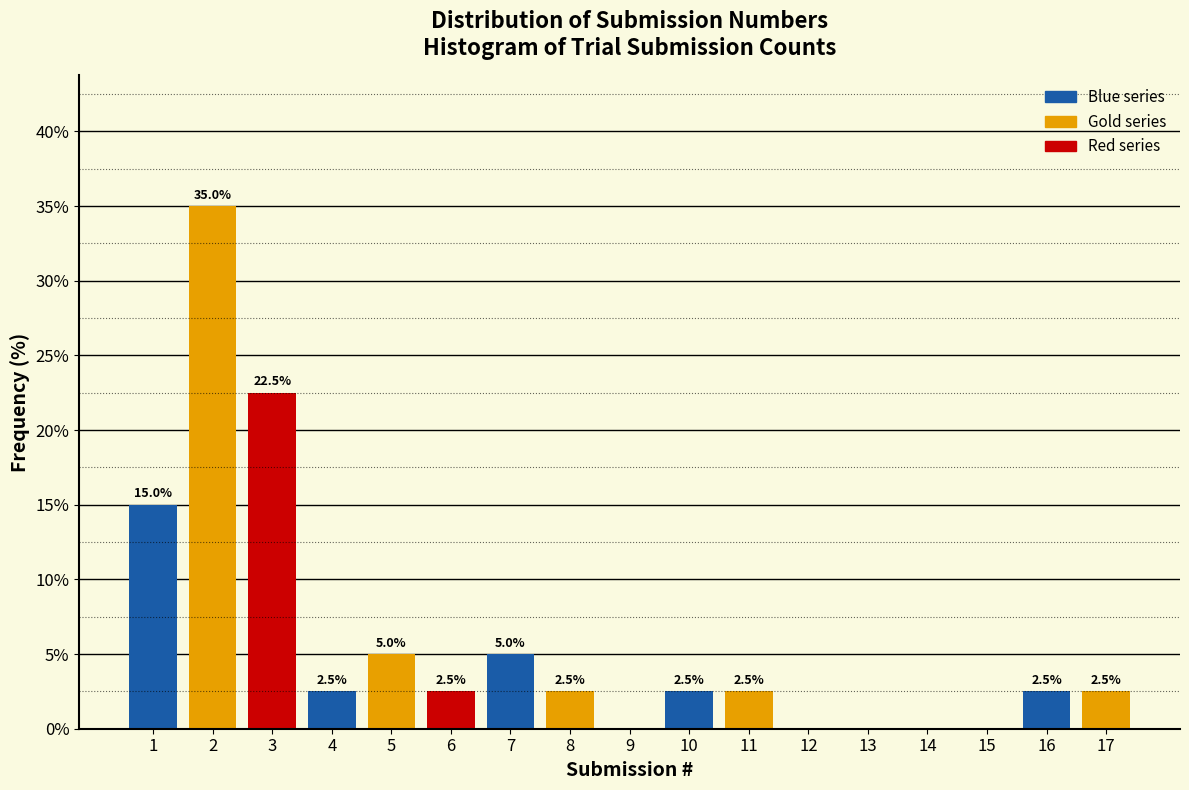

Reading left to right, list all the values displayed in this chart.

1=15.0	2=35.0	3=22.5	4=2.5	5=5.0	6=2.5	7=5.0	8=2.5	9=0.0	10=2.5	11=2.5	12=0.0	13=0.0	14=0.0	15=0.0	16=2.5	17=2.5